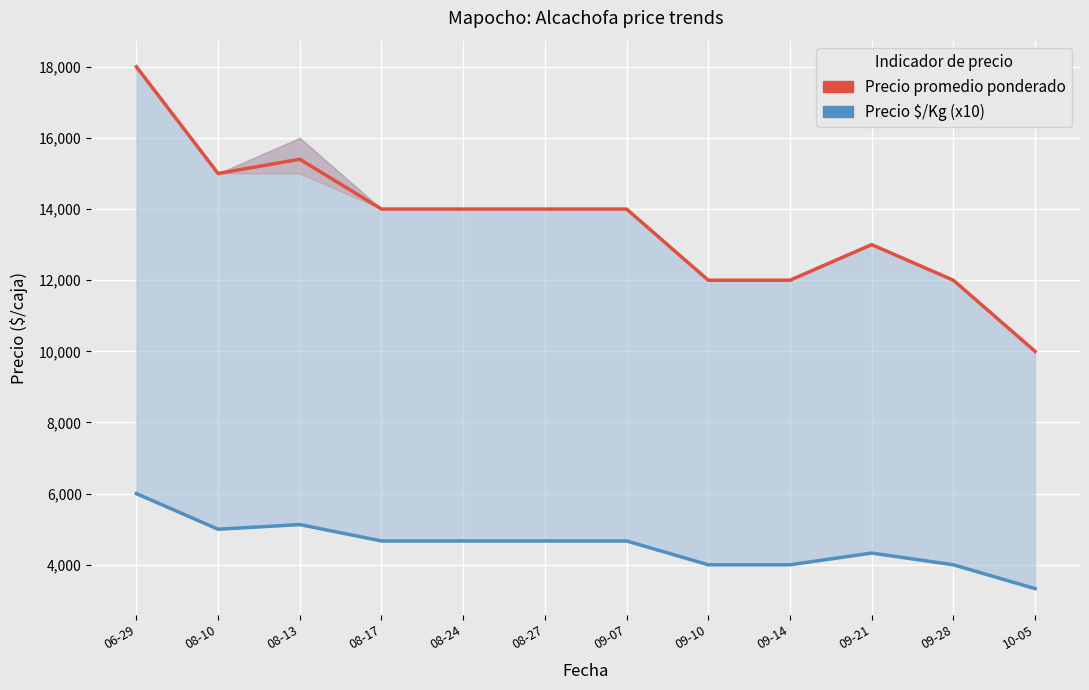

Does the chart display data point markers on the line(s)?

No